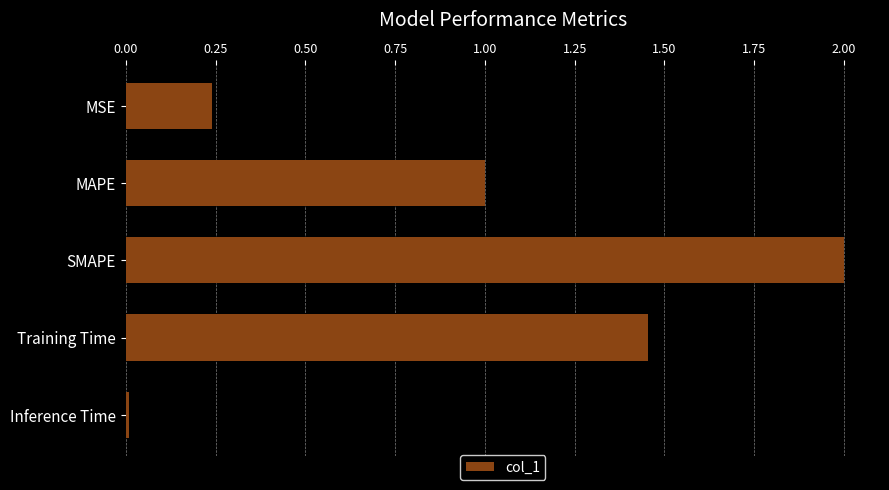

Read the value at MAPE.

1.0